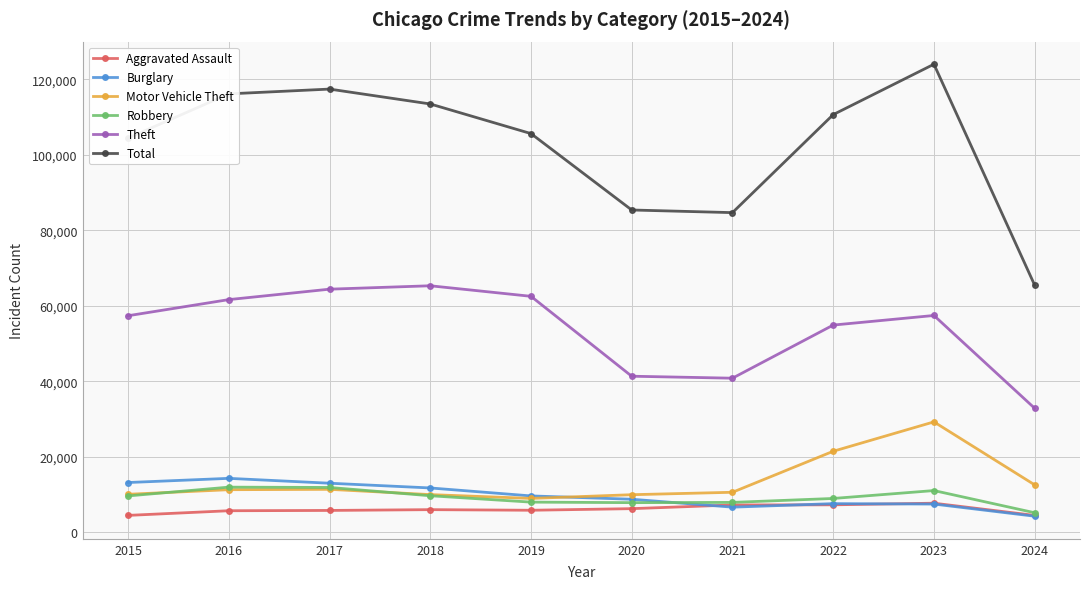

What are all the series names shown in the legend?

Aggravated Assault, Burglary, Motor Vehicle Theft, Robbery, Theft, Total